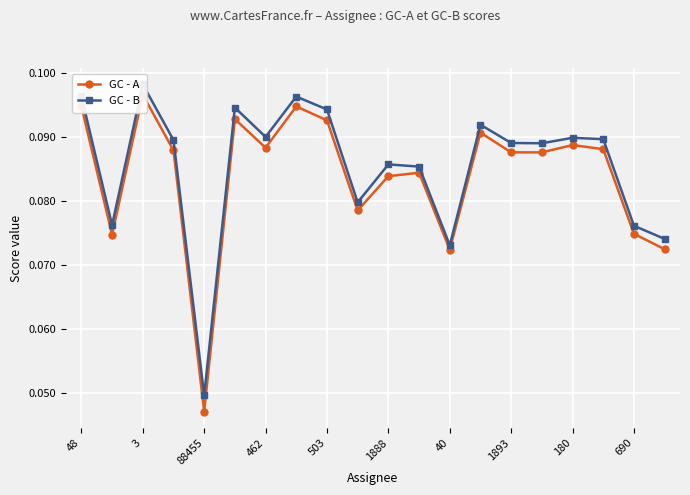

The value of GC - A at 1893 is 0.1. True or false?

True